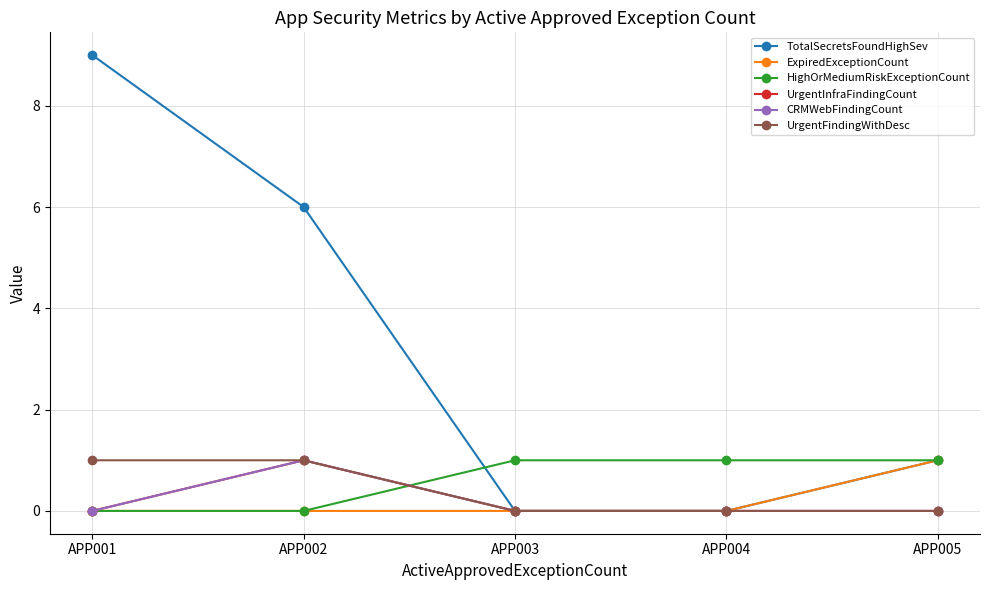

True or false: ExpiredExceptionCount and TotalSecretsFoundHighSev intersect in this chart.

False